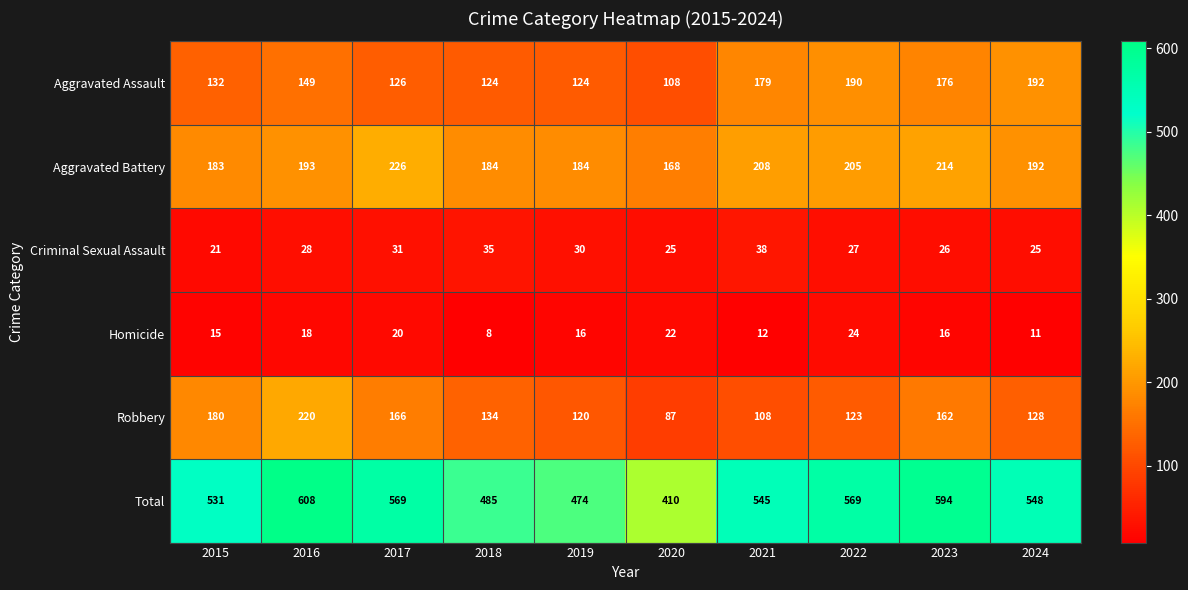

What is the difference between the second highest and minimum values in the Total series?

184